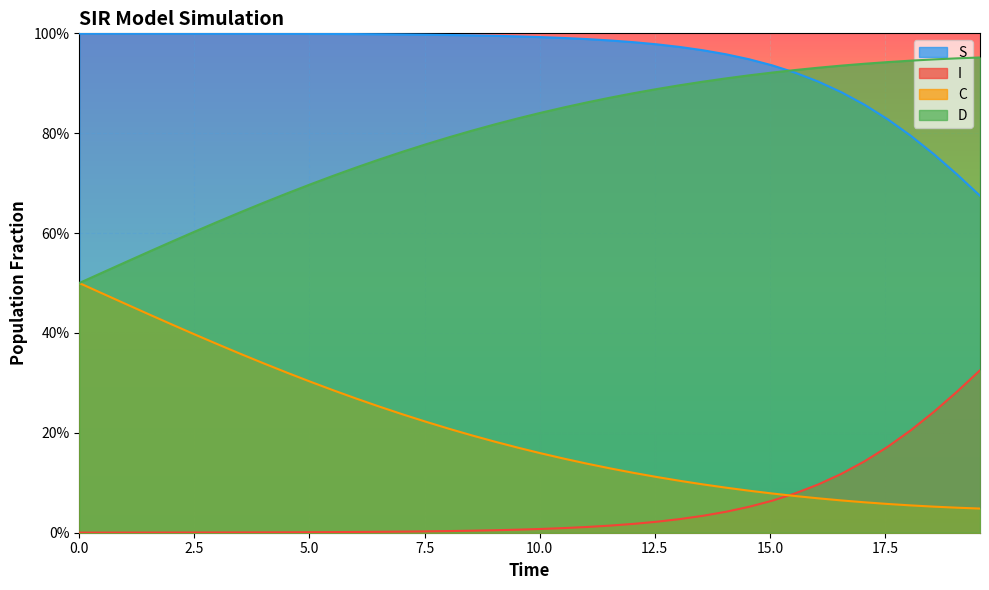

How many D values are between 0 and 1?

40